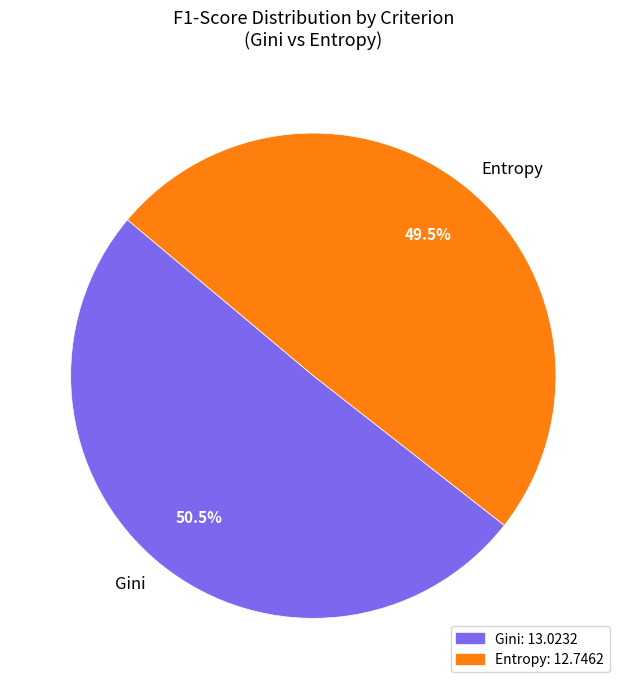

Rank the categories by value from highest to lowest.

Gini, Entropy